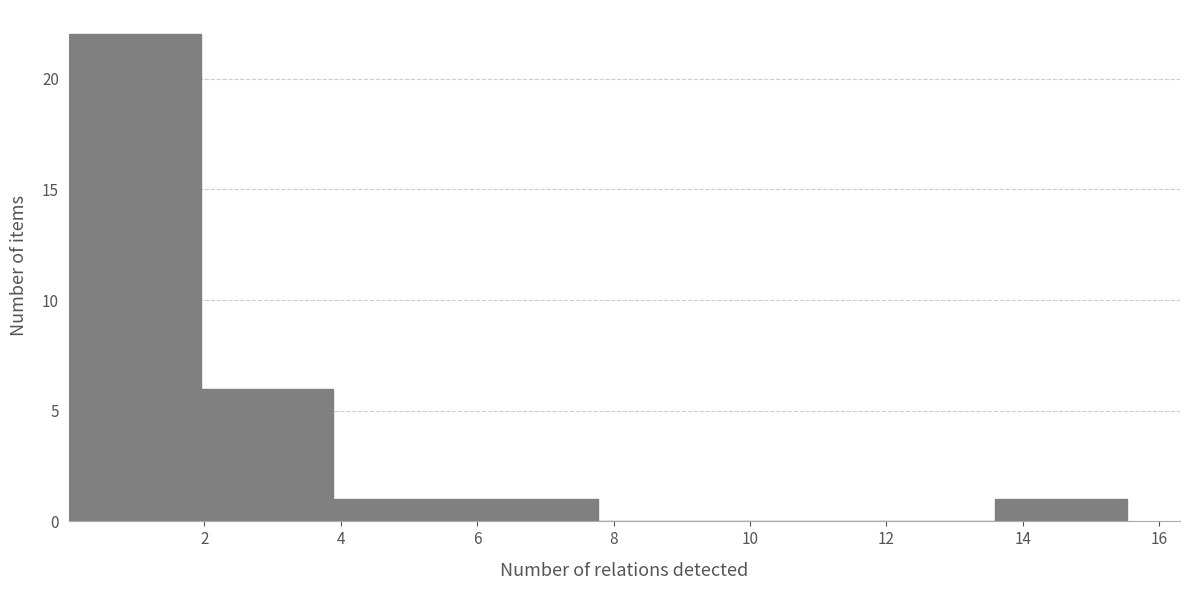

How tall is the bar that spans 5.8 to 7.8 on the x-axis? Neither the bar edges nor the heights are printed on the chart, so give them approximately, as read against the axes.

1